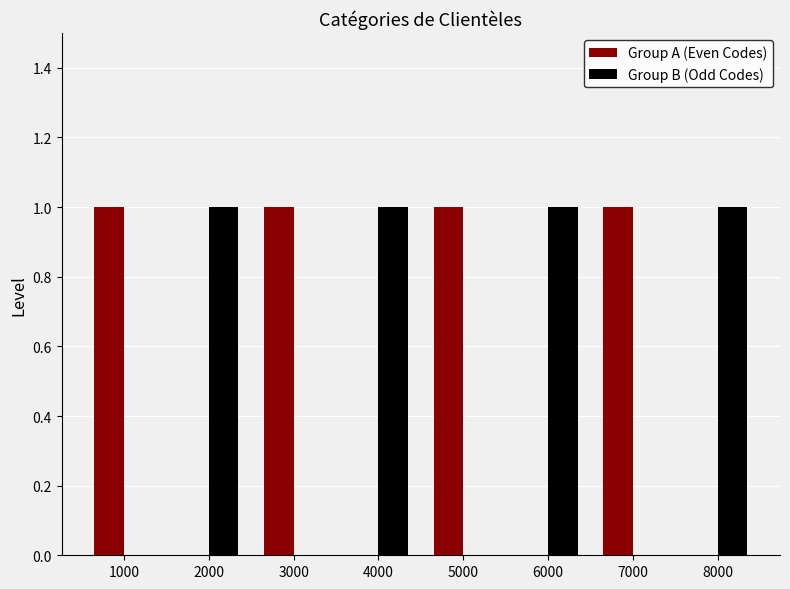

Reading left to right, what are all the values shown in this chart?

Group A (Even Codes): 1000=1	2000=0	3000=1	4000=0	5000=1	6000=0	7000=1	8000=0
Group B (Odd Codes): 1000=0	2000=1	3000=0	4000=1	5000=0	6000=1	7000=0	8000=1